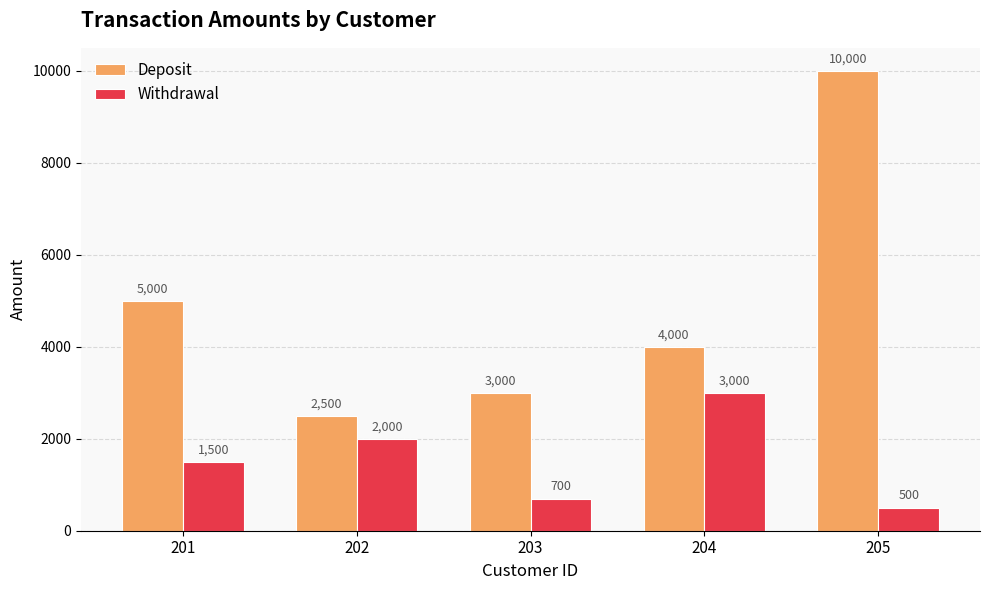

What are all the series names shown in the legend?

Deposit, Withdrawal